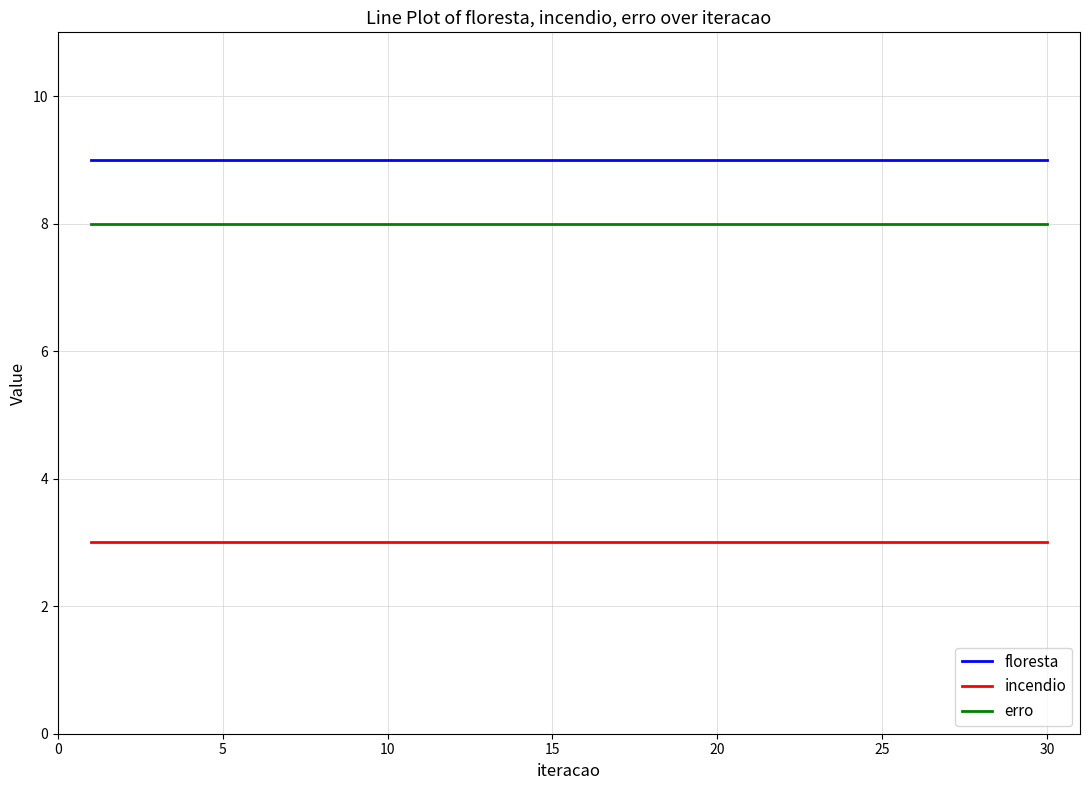

Which series has the largest total across all categories?

floresta